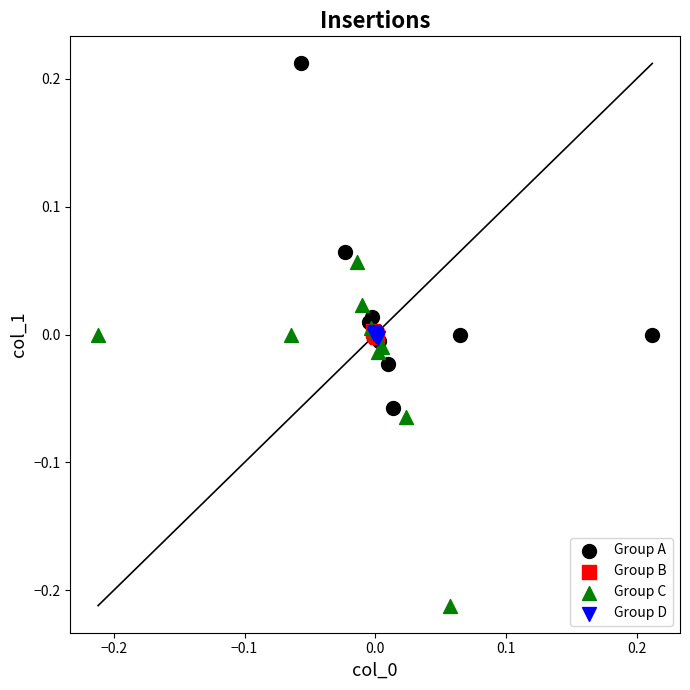

Which series reaches the maximum Y coordinate?

Group A